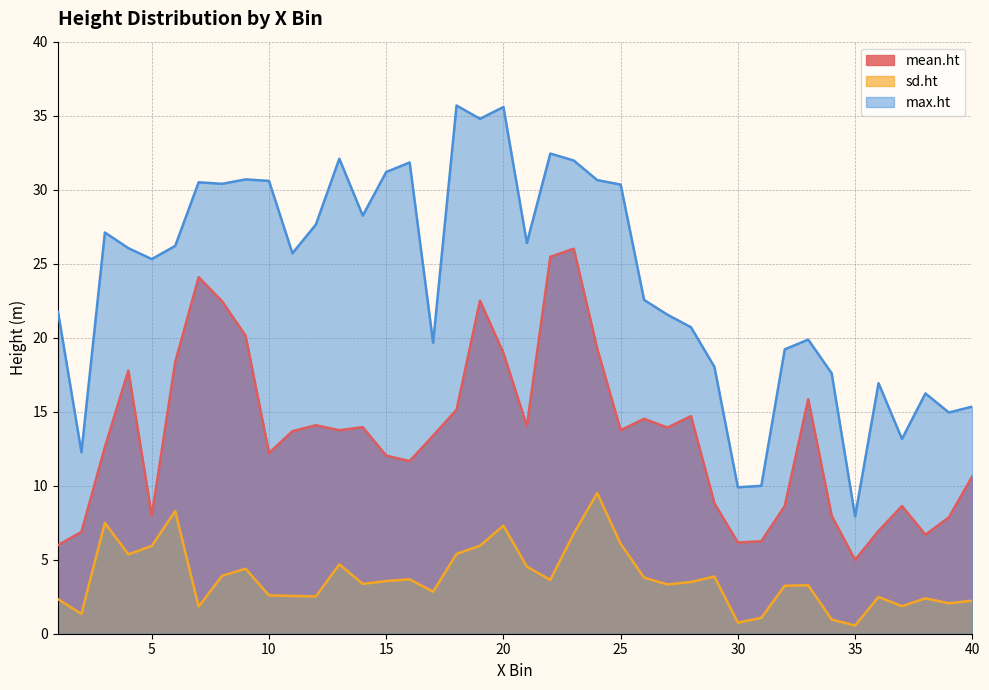

How many values in the mean.ht series exceed 13?

22